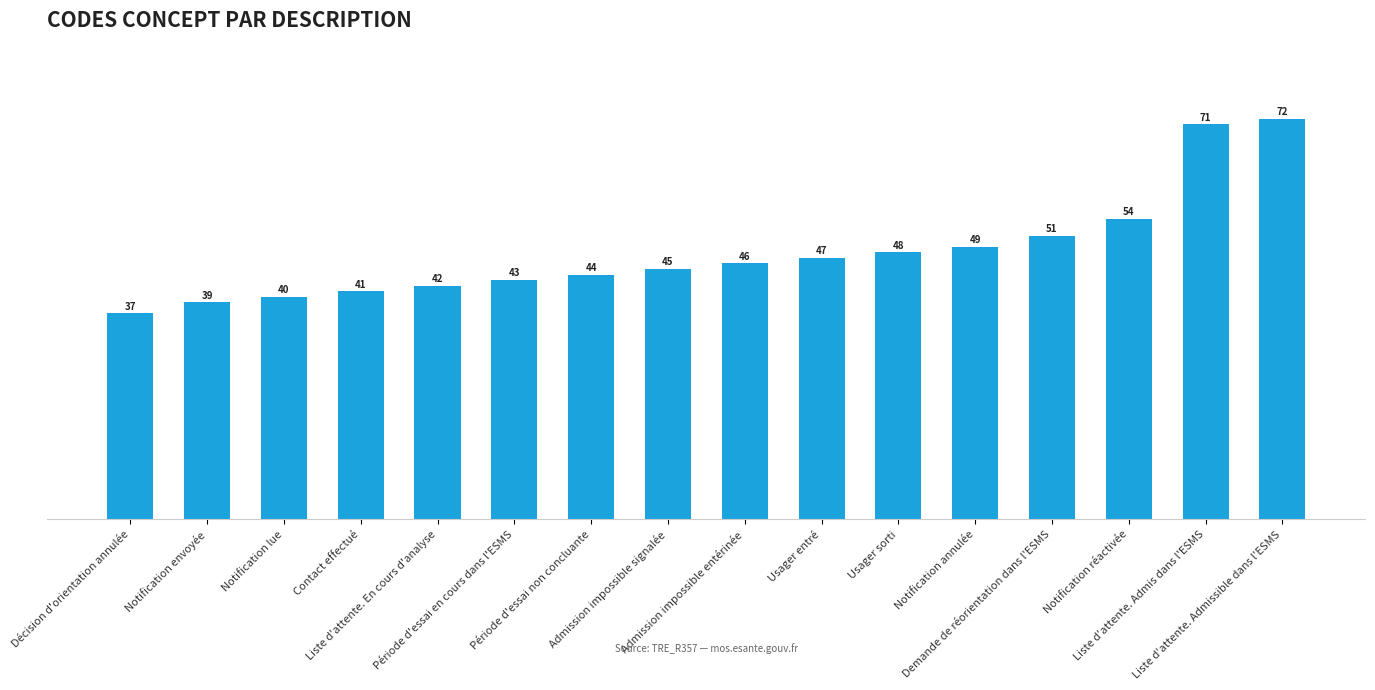

The chart shows a value of 82 at Notification annulée. True or false?

False